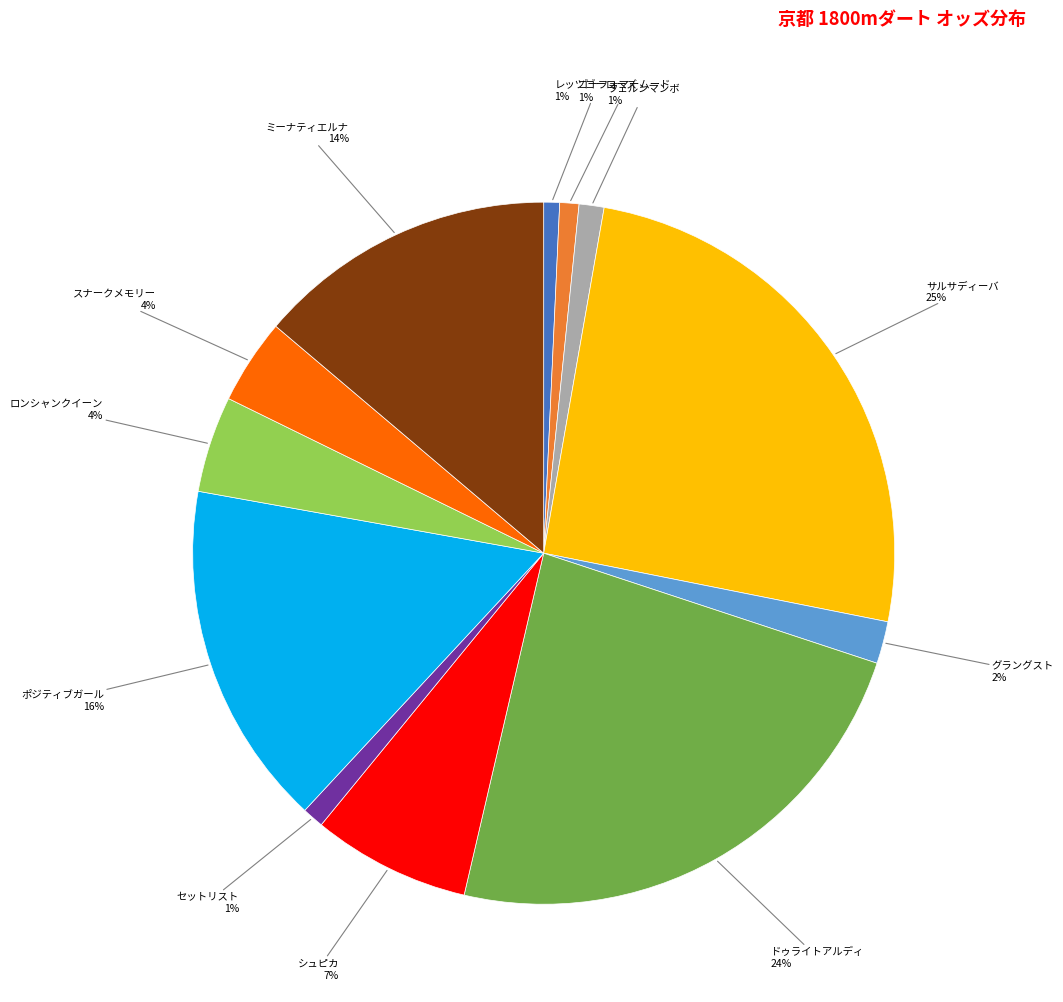

Does any single category account for the majority?

No